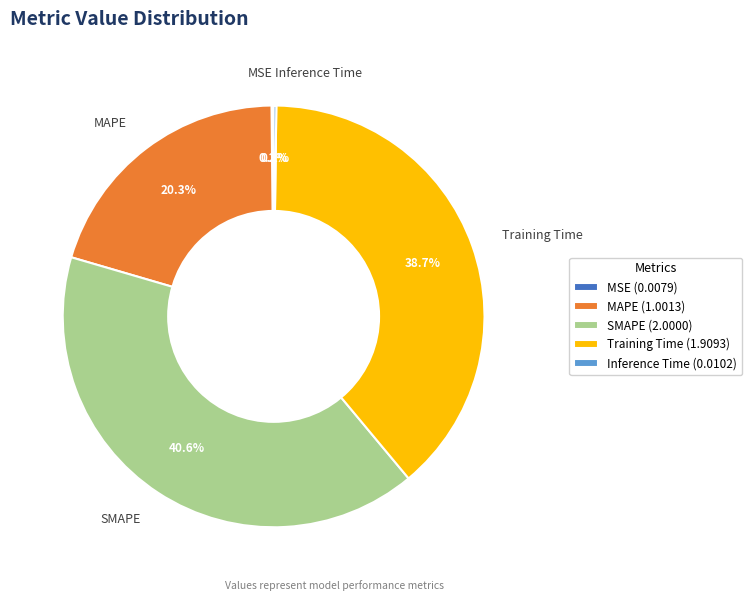

Which category has the biggest portion of the pie?

SMAPE